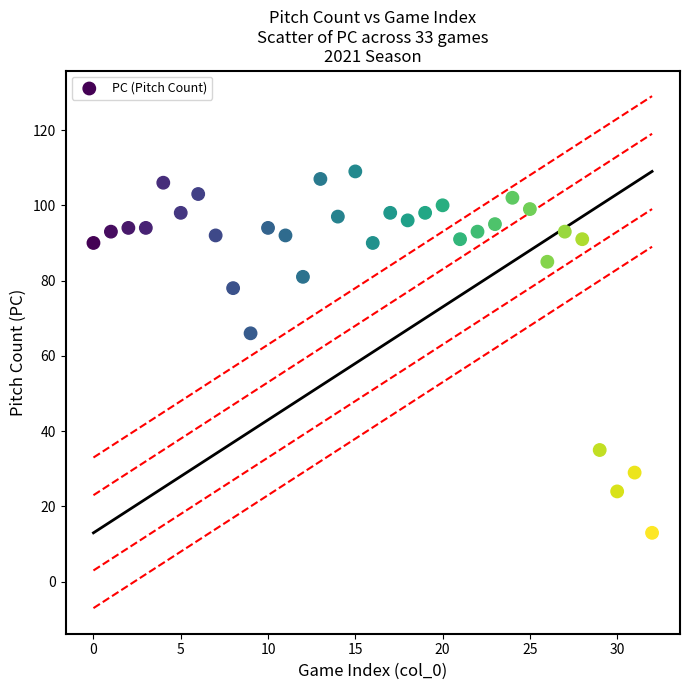

What Y value in the scatter plot is closest to 61?

66